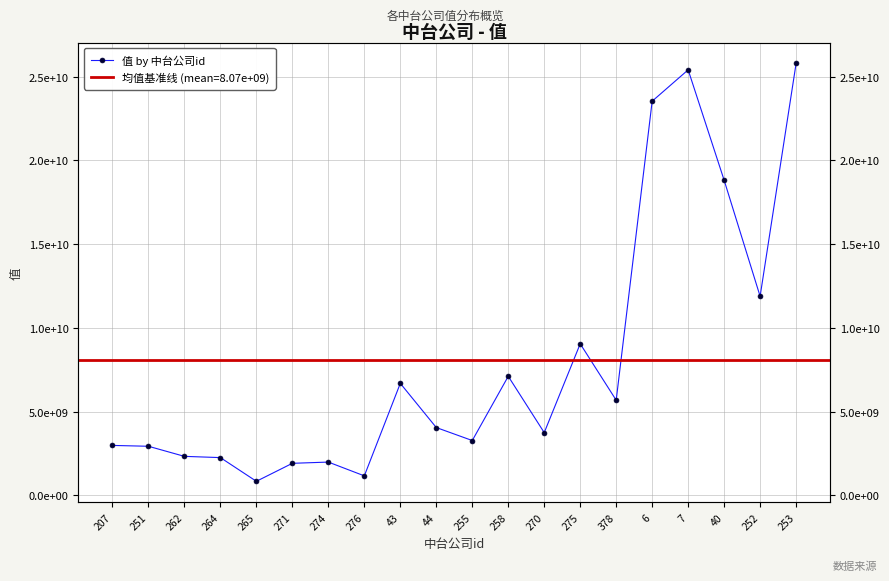

What is the label of the 20th point from the left?

253